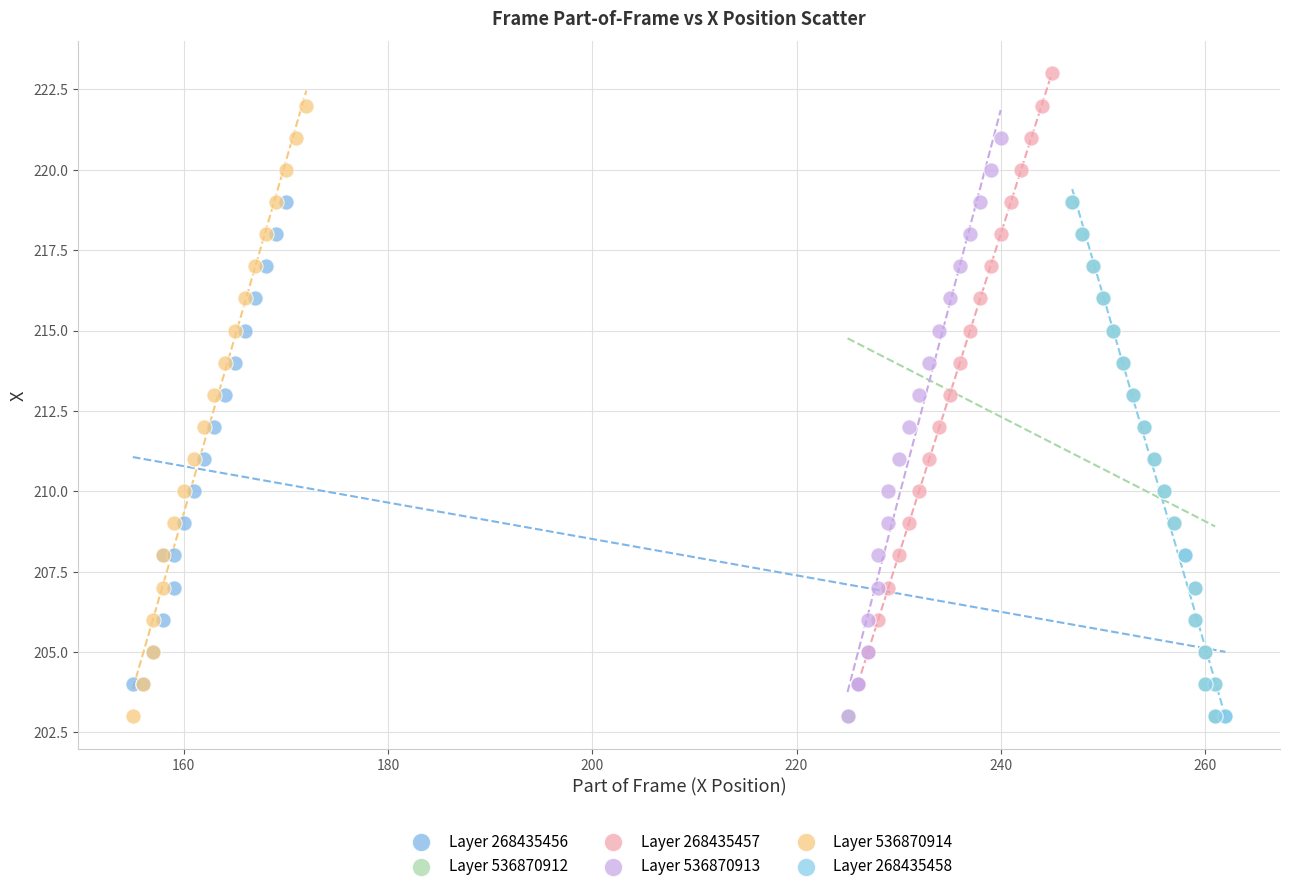

Which series contains the highest Y value?

Layer 268435457